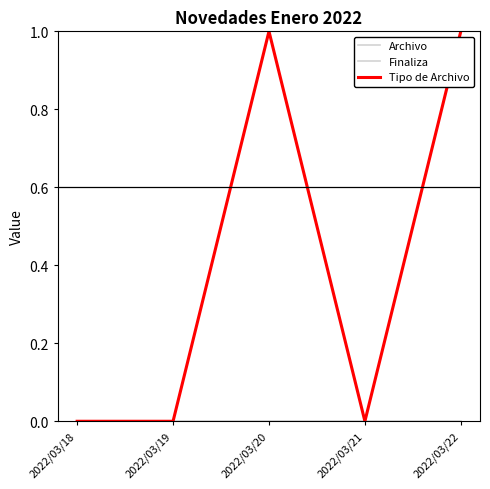

True or false: Archivo and Tipo de Archivo intersect in this chart.

False